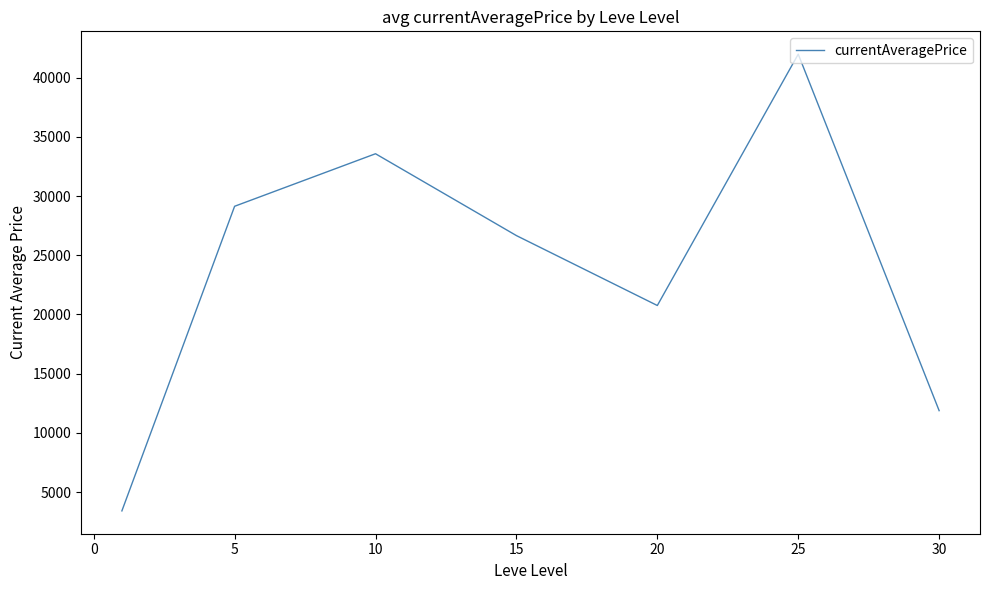

True or false: the data has more than 2 interior local peaks.

False